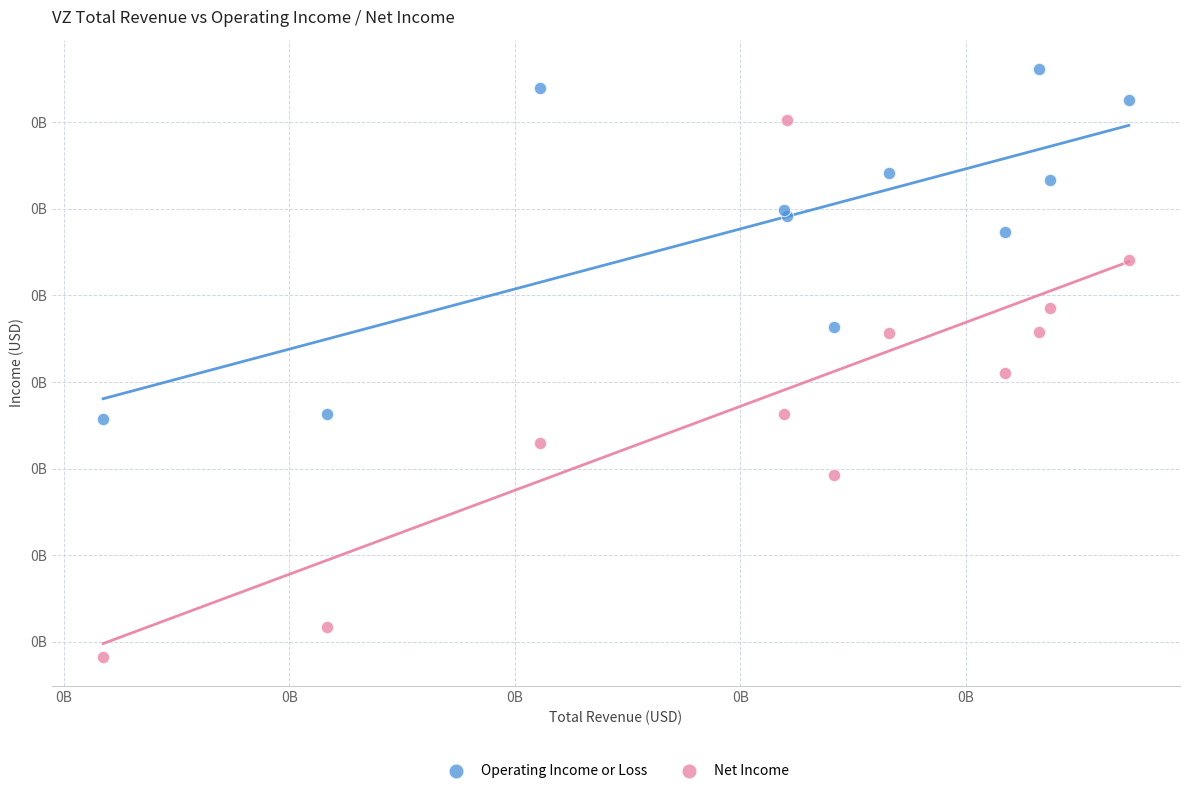

Which series contains the lowest Y value?

Net Income